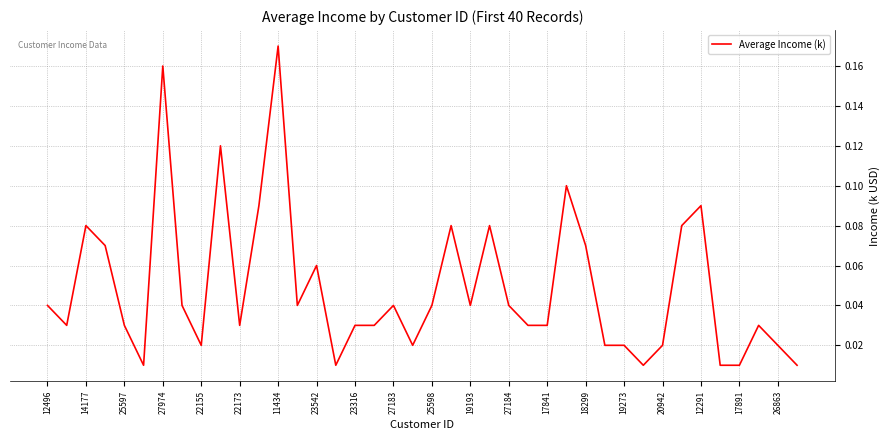

Does the chart display data point markers on the line(s)?

No